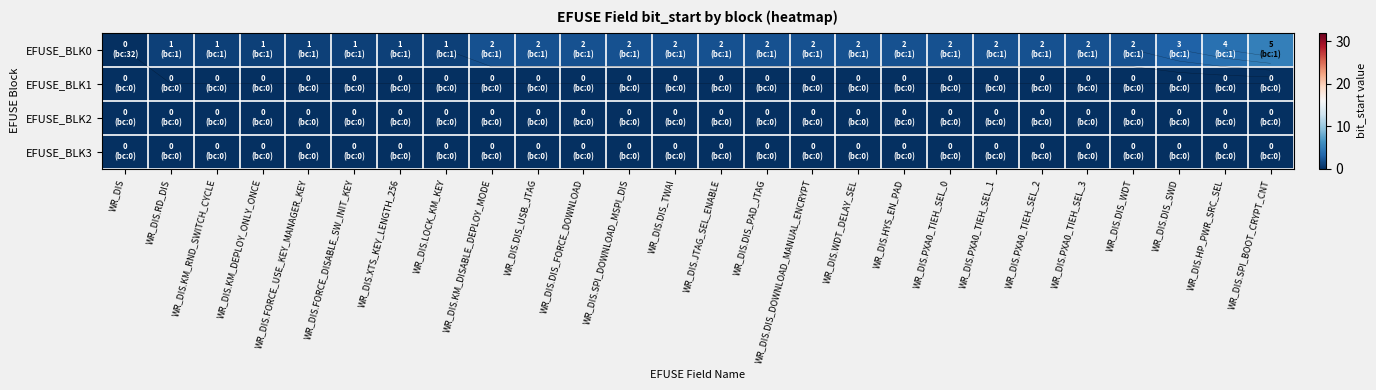

True or false: EFUSE_BLK0 has a value of 3 at WR_DIS.PXA0_TIEH_SEL_1.

False